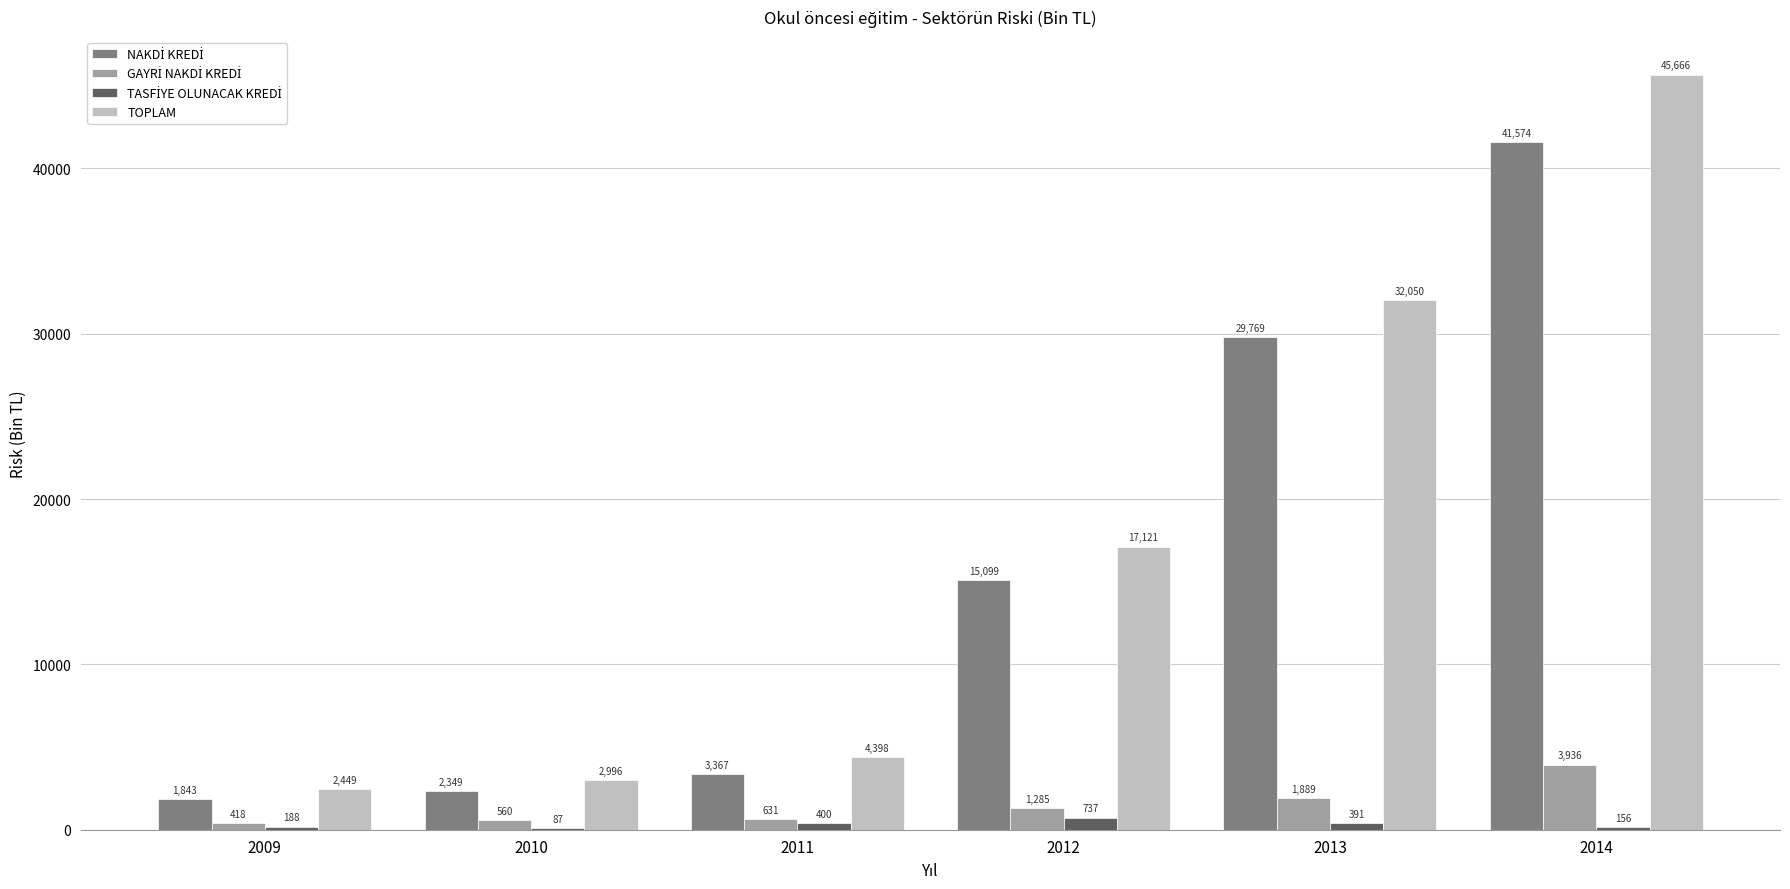

How many categories are shown in the chart?

6